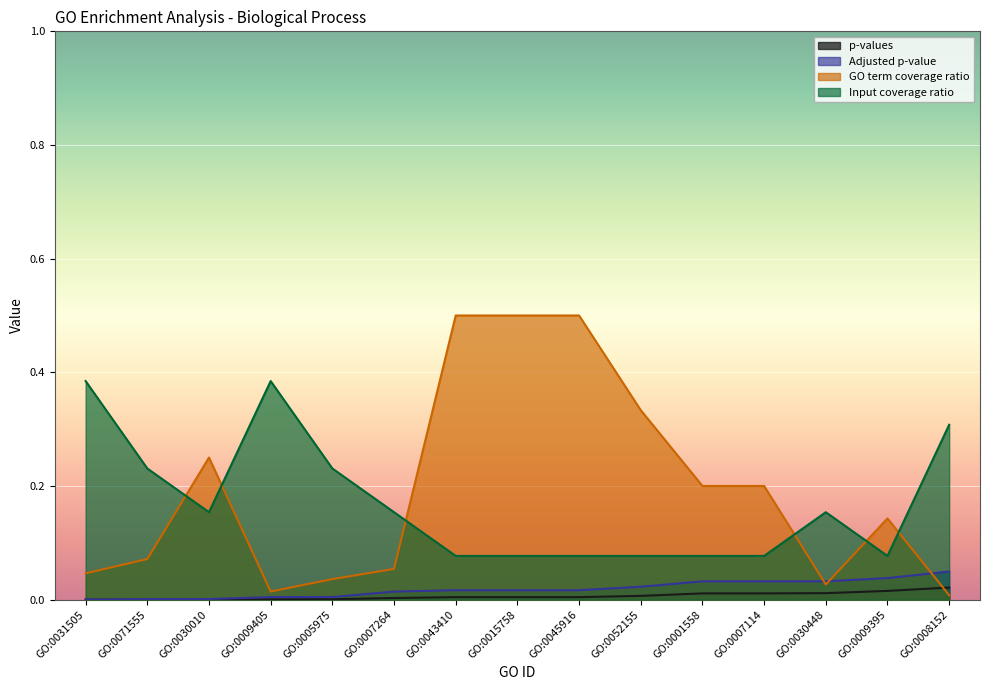

Which series has the widest spread of values?

GO term coverage ratio